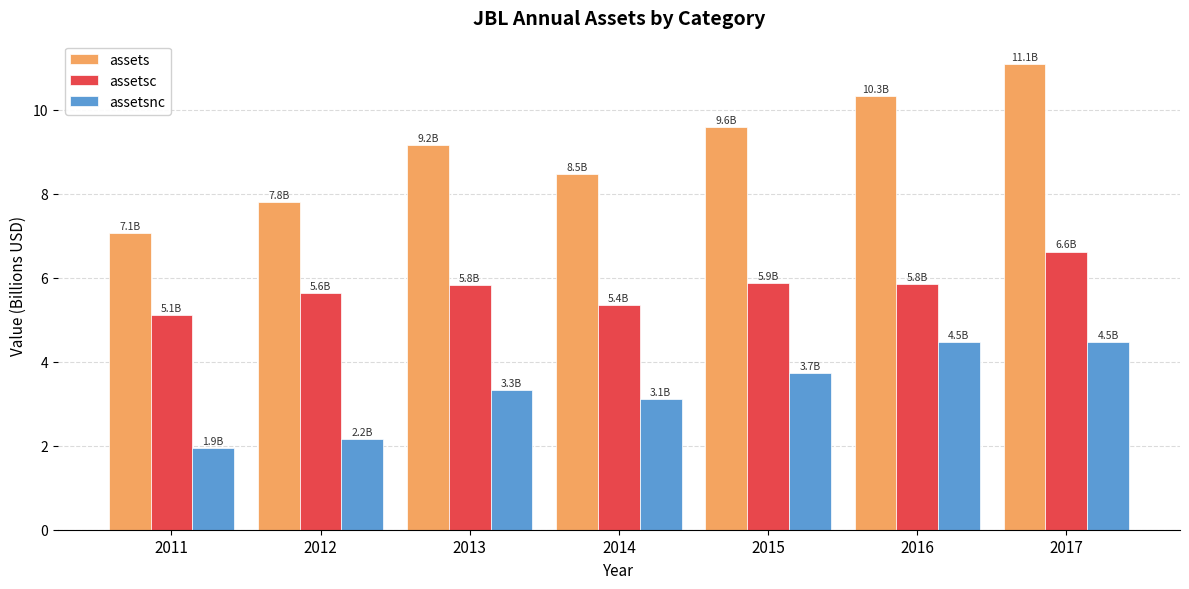

Which series has the largest total across all categories?

assets